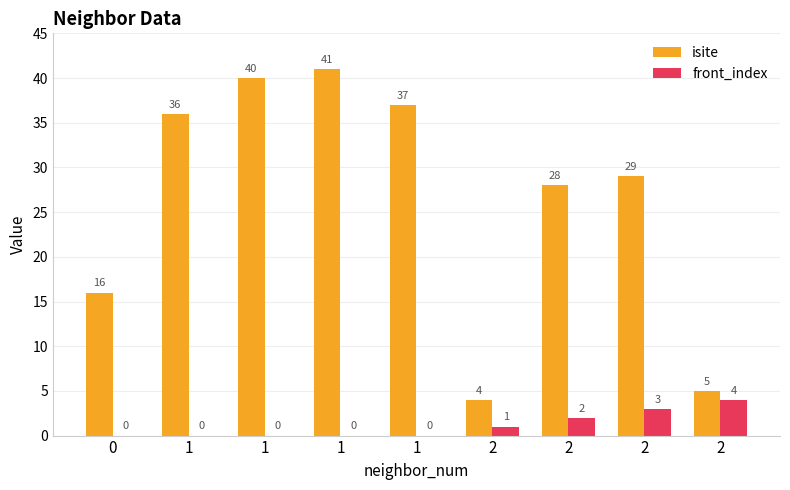

Where does the isite series first go above 29?

1